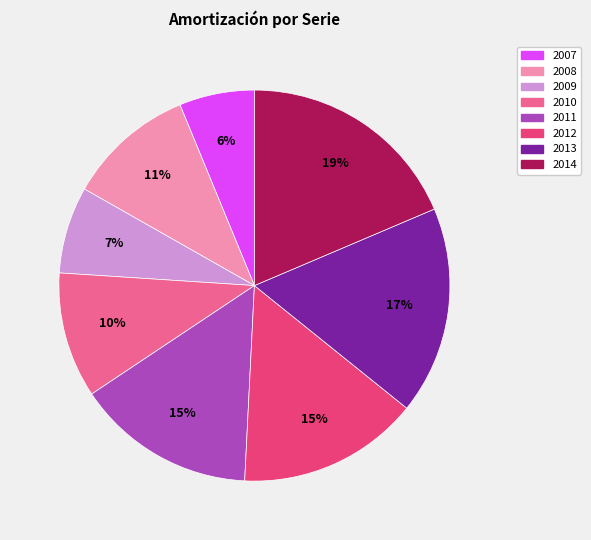

Is it true that 2013 is 17% of the pie?

True